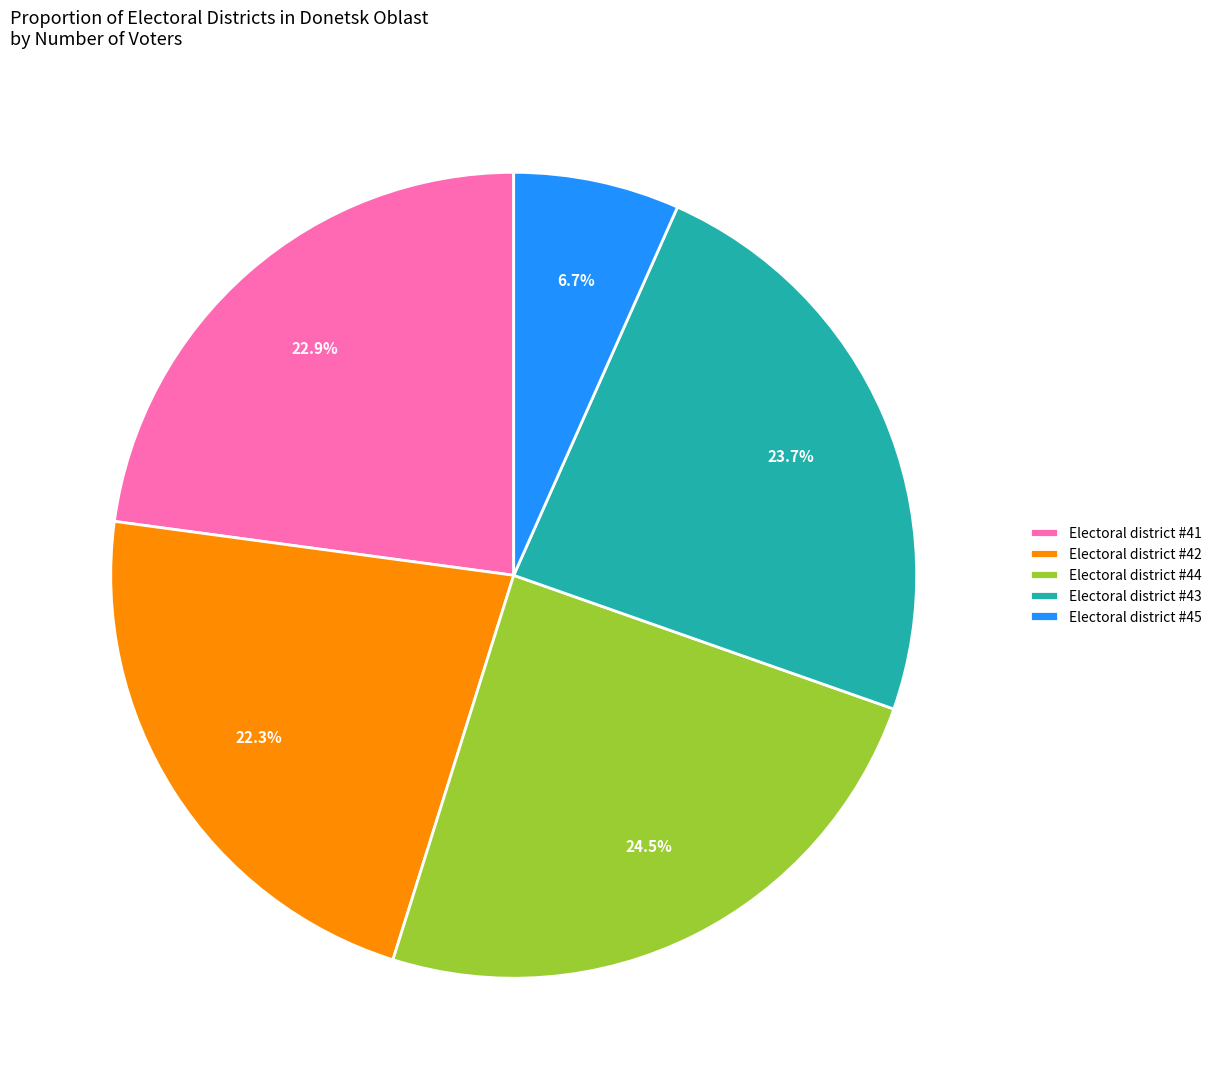

Between Electoral district #42 and Electoral district #43, which is larger?

Electoral district #43